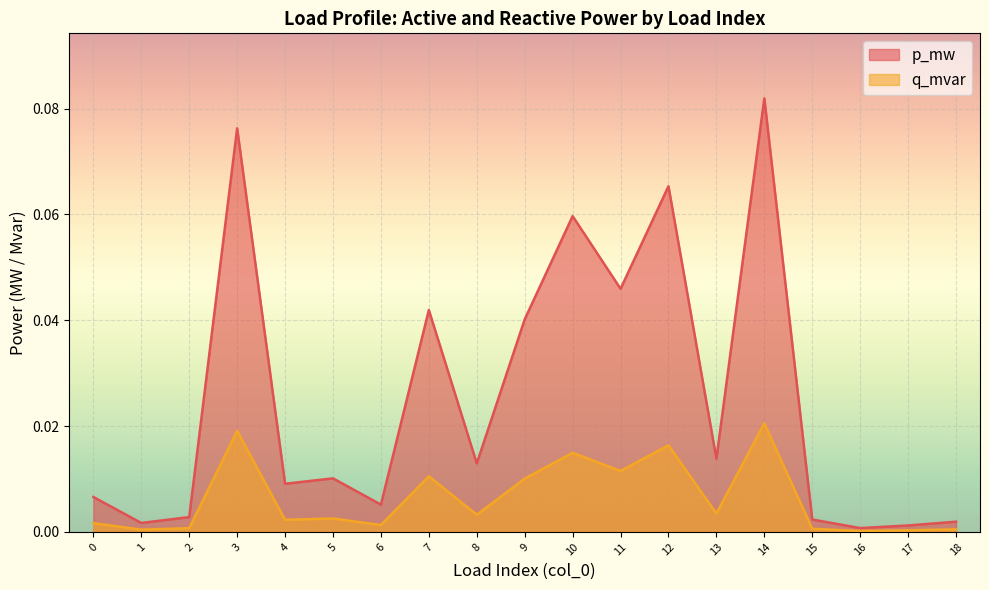

Reading left to right, what are all the values shown in this chart?

p_mw: 0.0	0.0	0.0	0.1	0.0	0.0	0.0	0.0	0.0	0.0	0.1	0.0	0.1	0.0	0.1	0.0	0.0	0.0	0.0
q_mvar: 0.0	0.0	0.0	0.0	0.0	0.0	0.0	0.0	0.0	0.0	0.0	0.0	0.0	0.0	0.0	0.0	0.0	0.0	0.0